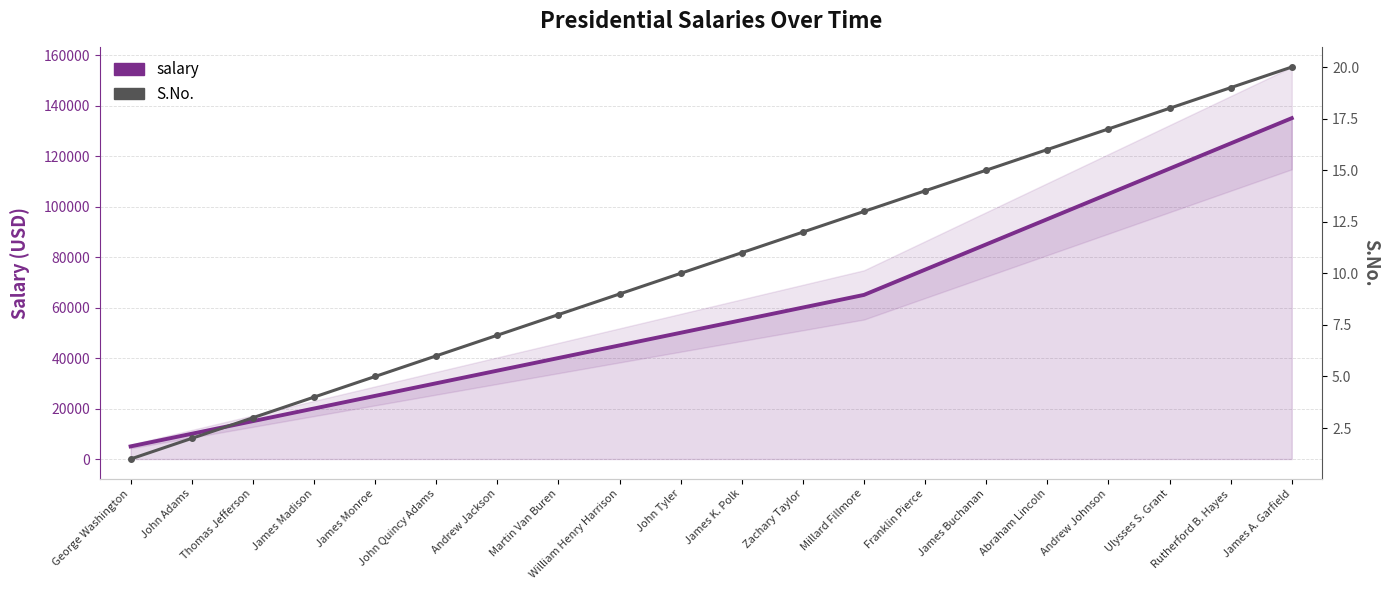

The value of salary at Millard Fillmore is 65000. True or false?

True